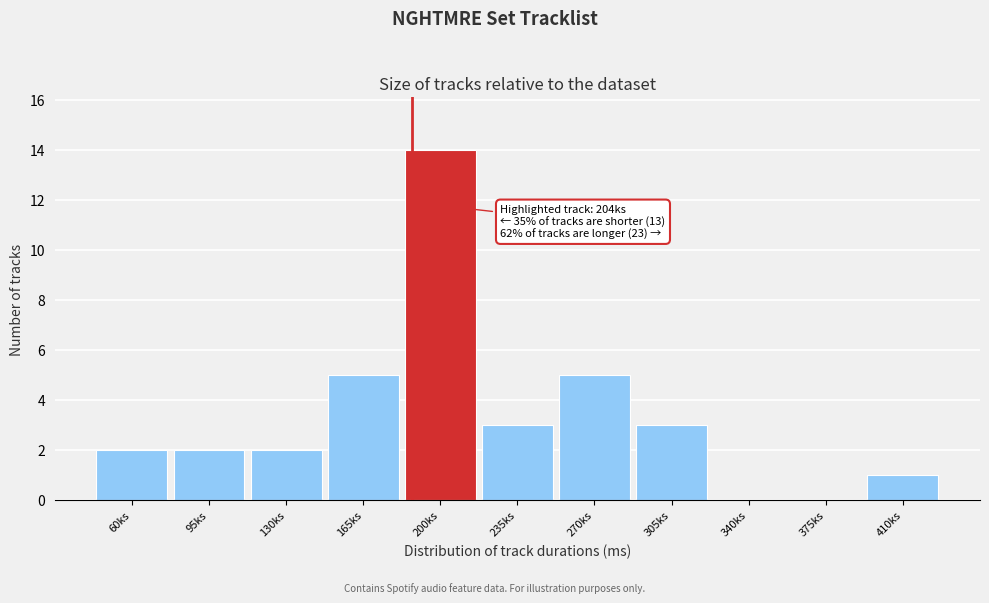

Reading left to right, extract all data points from this chart.

60ks=2	95ks=2	130ks=2	165ks=5	200ks=14	235ks=3	270ks=5	305ks=3	340ks=0	375ks=0	410ks=1